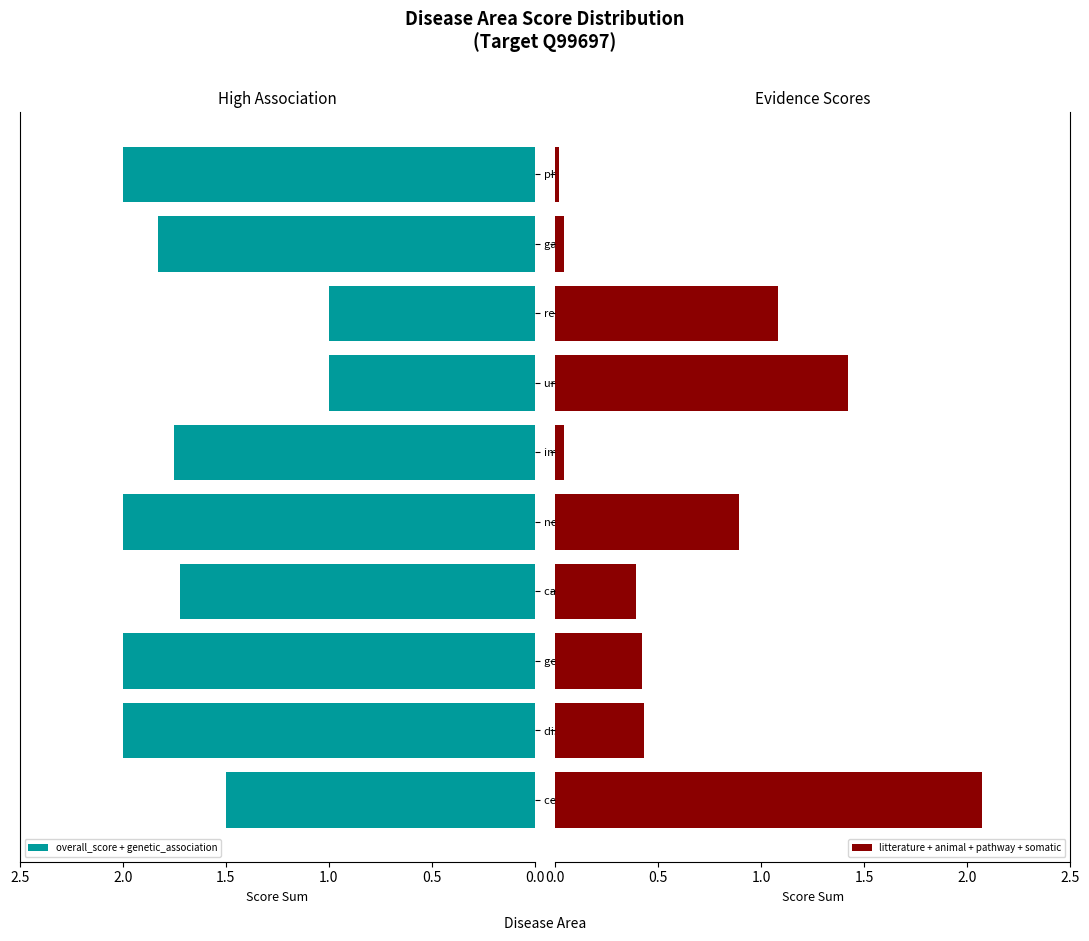

The overall_score + genetic_association series shows 3.6 at genetic/congenital disease. True or false?

False